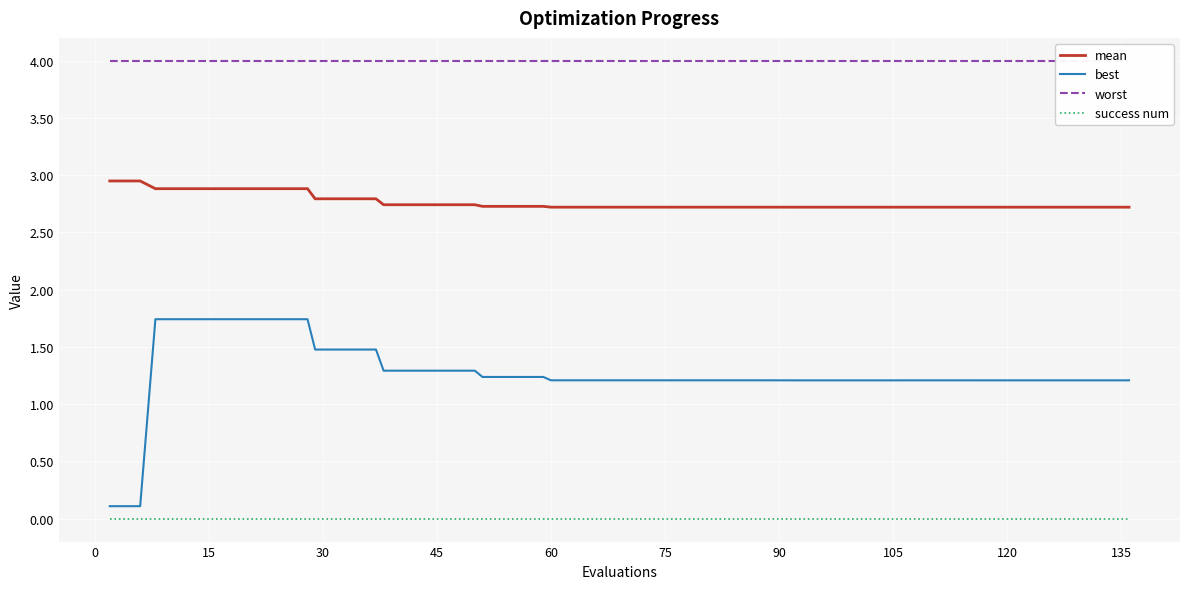

True or false: success num and mean intersect in this chart.

False